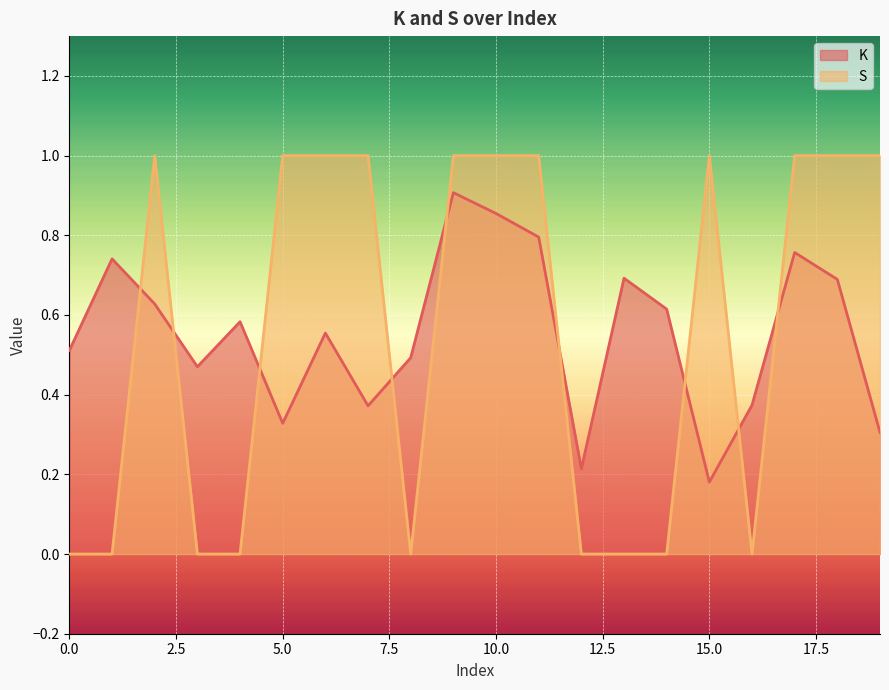

Where do K and S first cross each other?

1 and 2